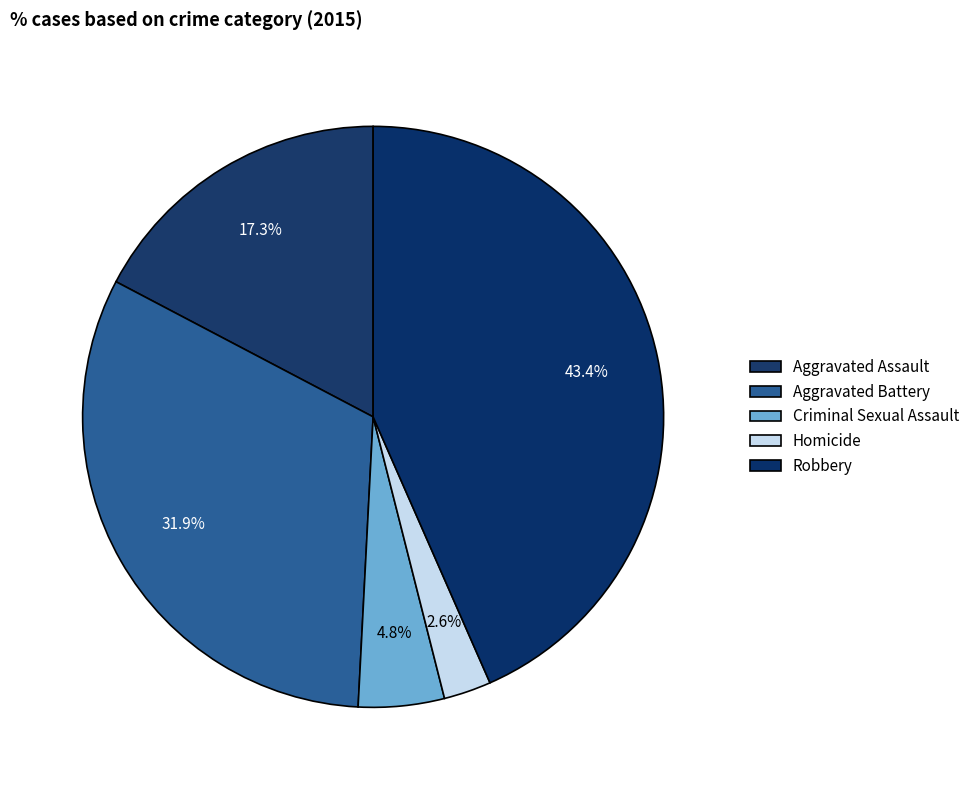

How many slices are in this pie chart?

5